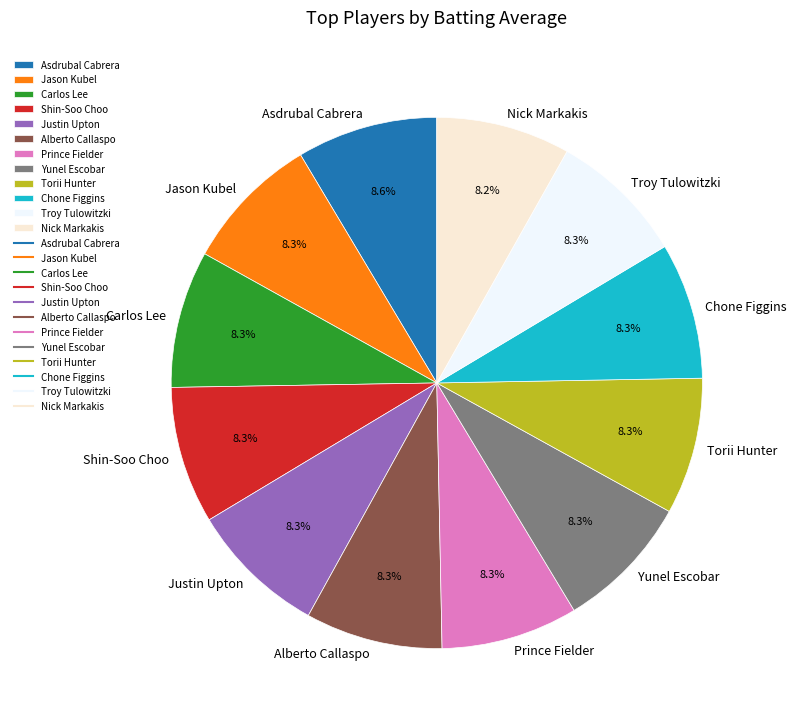

Does Asdrubal Cabrera account for over 50% of the chart?

No